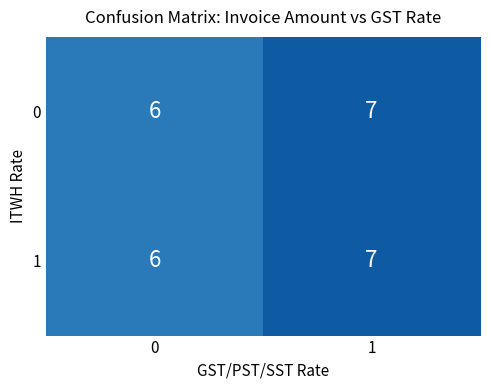

Count the number of data series in this chart.

2